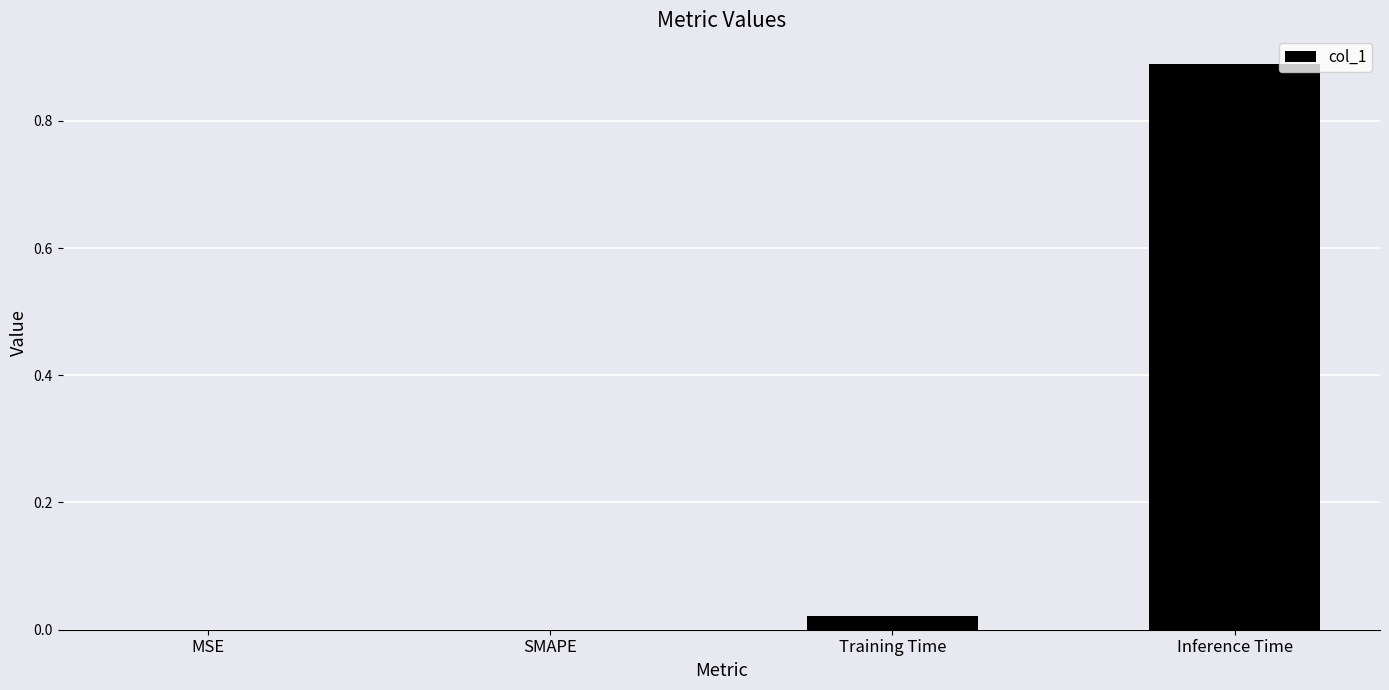

At which category does the chart reach its peak across all series?

Inference Time